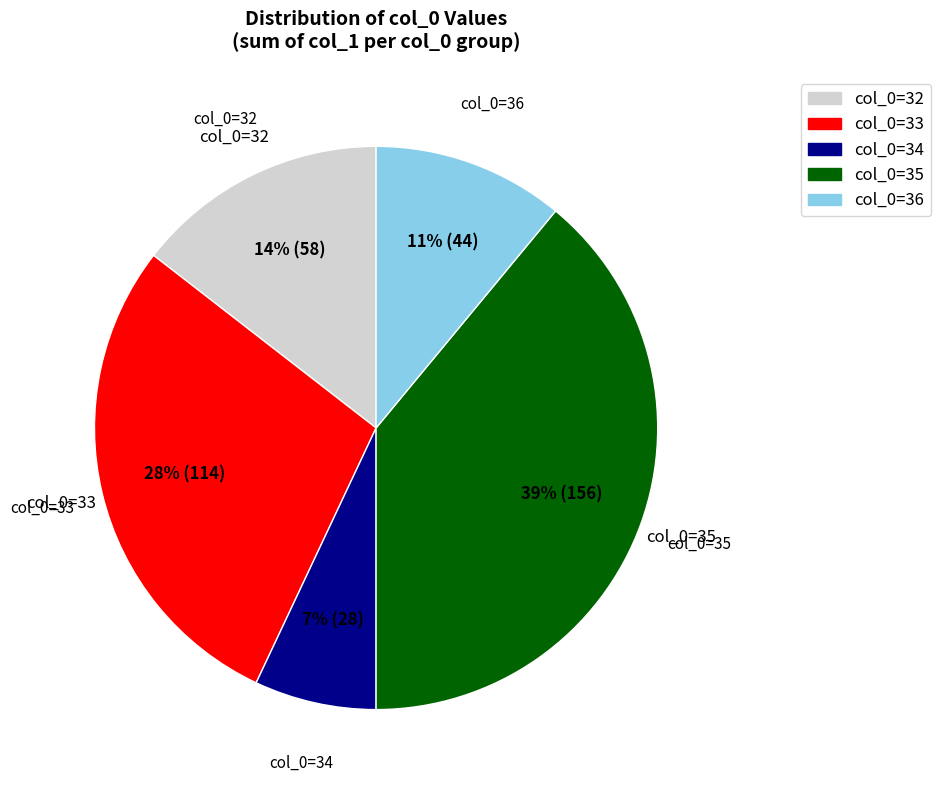

Combined, do col_0=33 and col_0=34 account for over 50%?

No